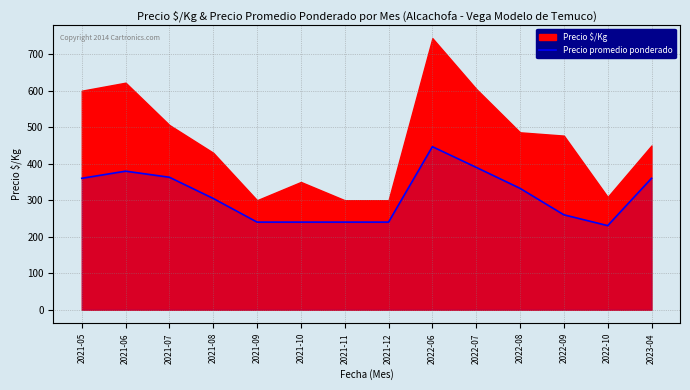

Where does the data first go above 332?

2021-05